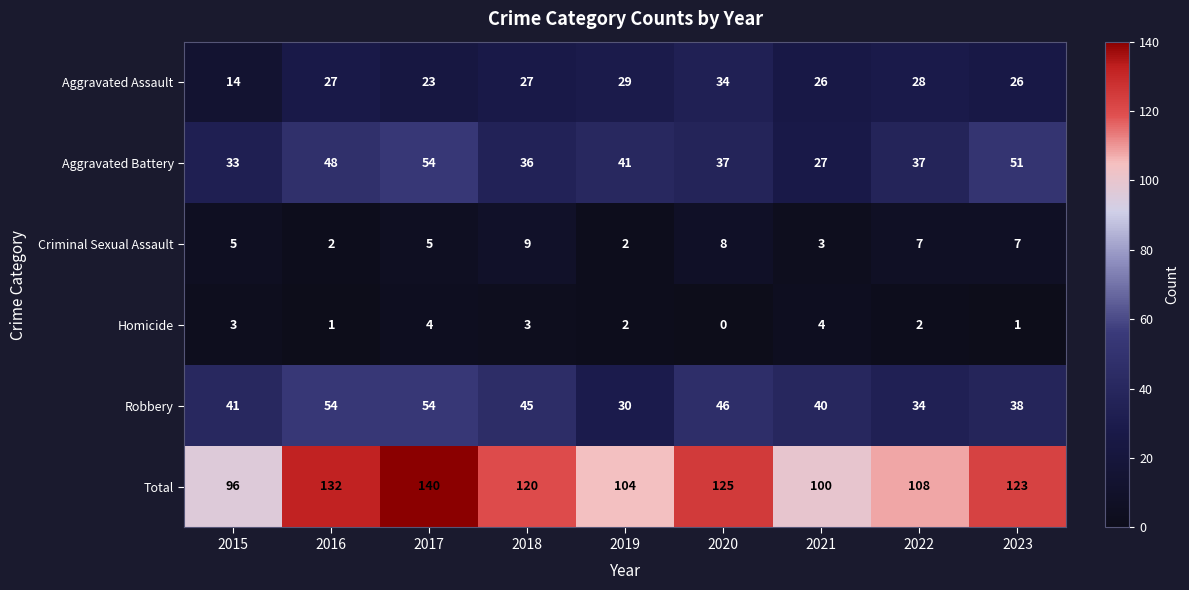

Rank the categories by Total value from highest to lowest.

2017, 2016, 2020, 2023, 2018, 2022, 2019, 2021, 2015